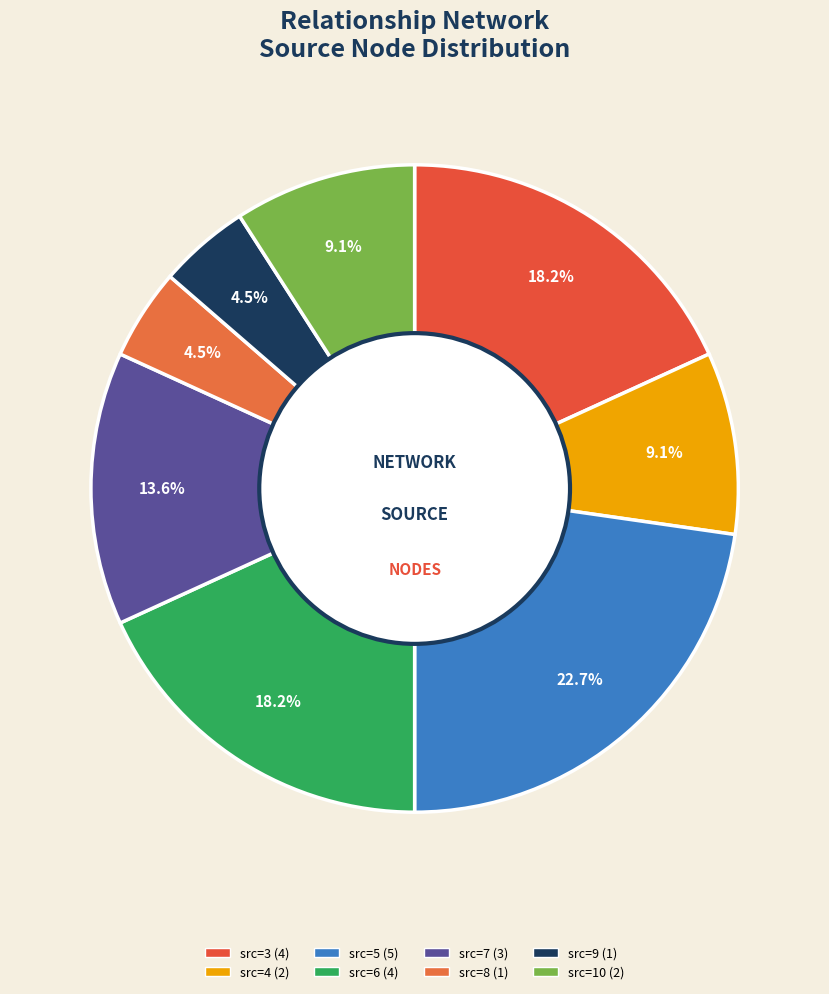

Count the number of slices in the pie.

8